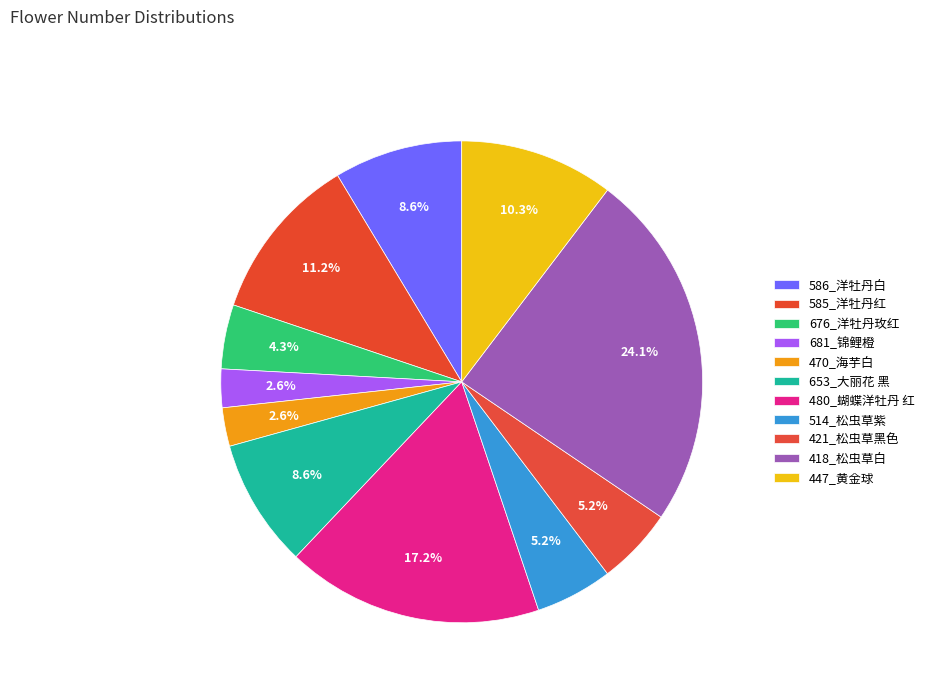

Does any single category account for the majority?

No